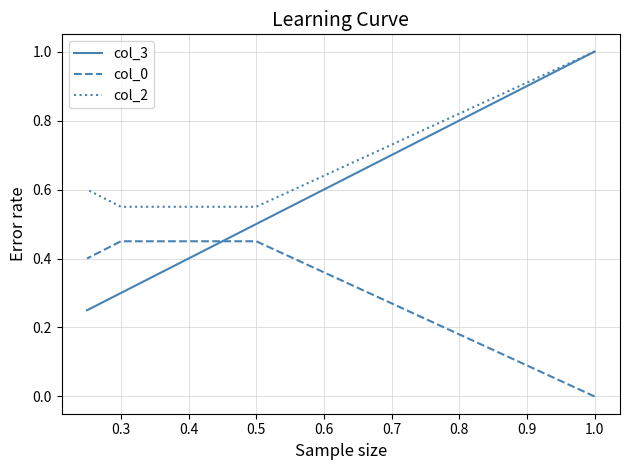

What is the greatest value displayed?

1.0